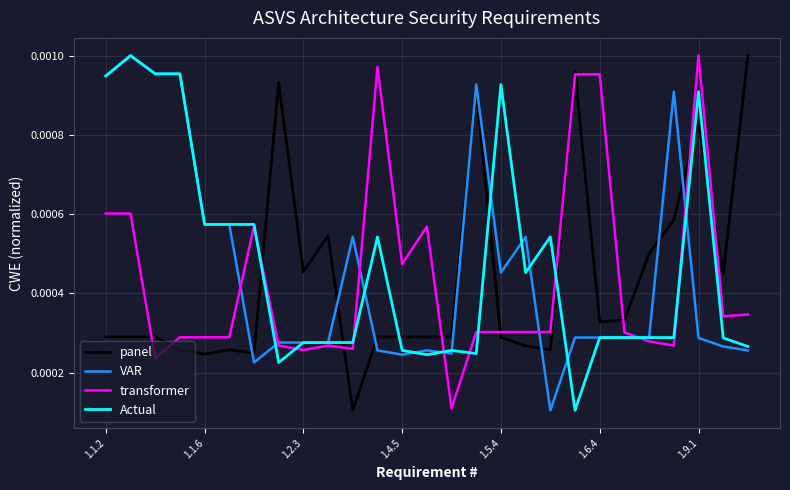

What are all the series names shown in the legend?

panel, VAR, transformer, Actual